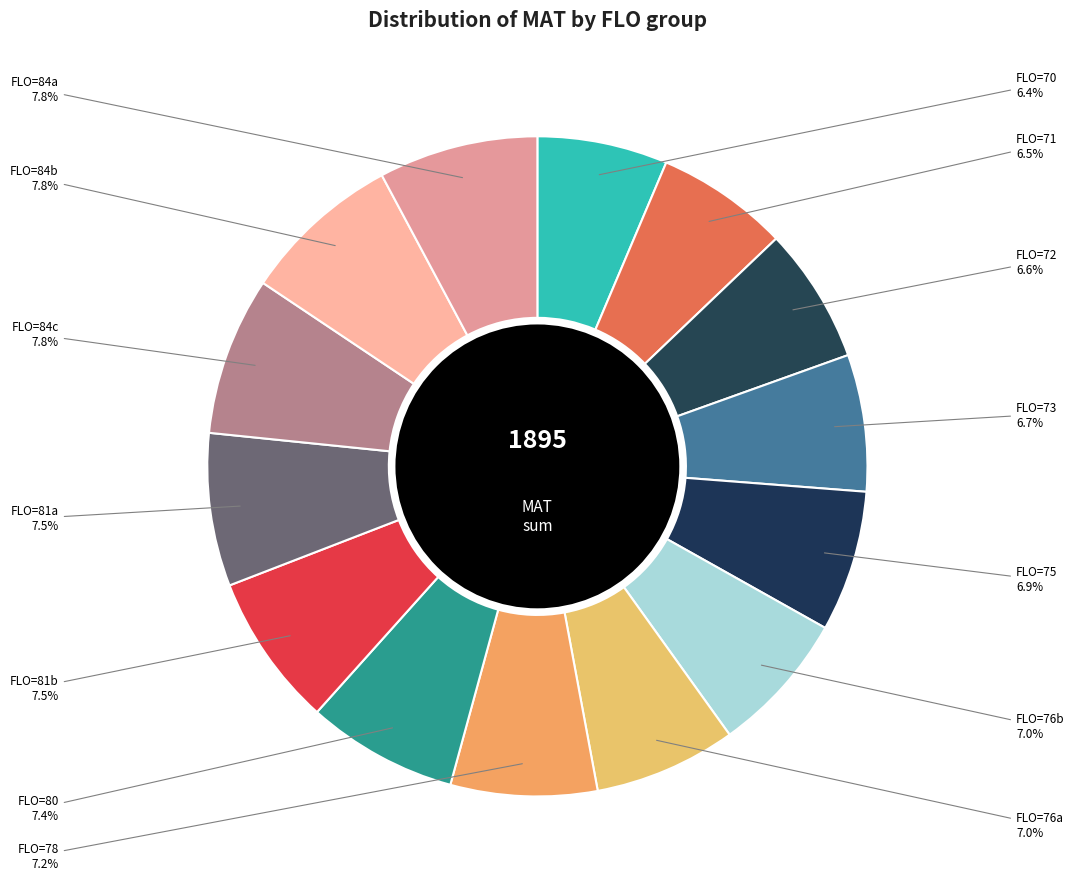

To the nearest percent, what is the average slice percentage?

7%